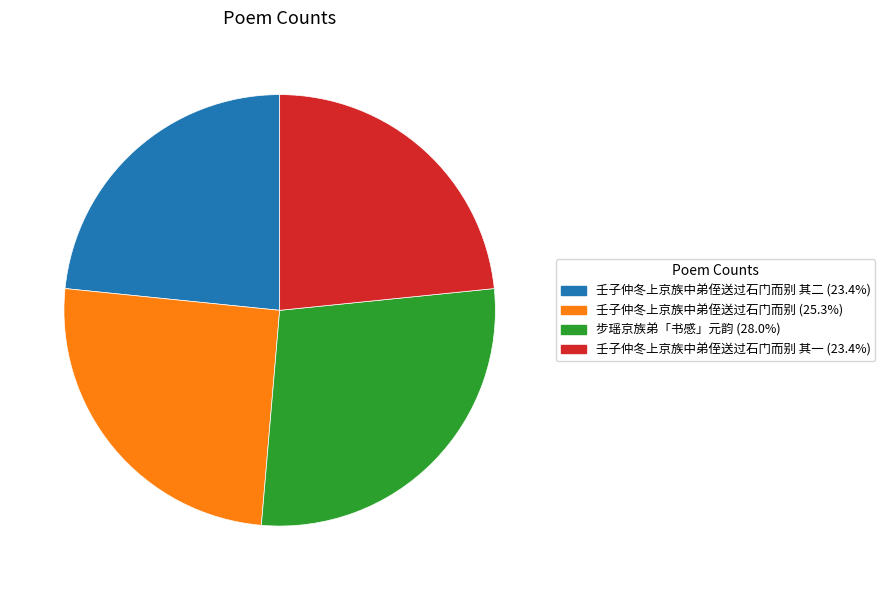

Is there any slice that represents more than half of the pie?

No